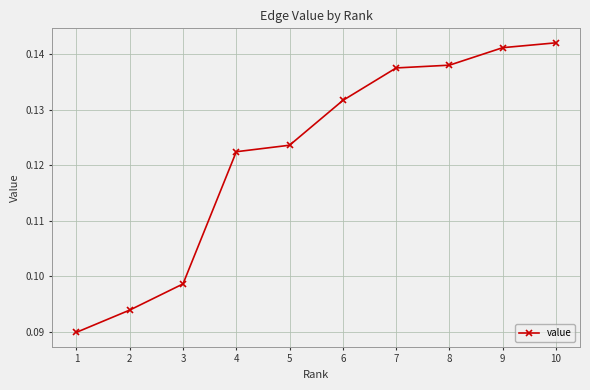

How many lines are shown in the chart?

1